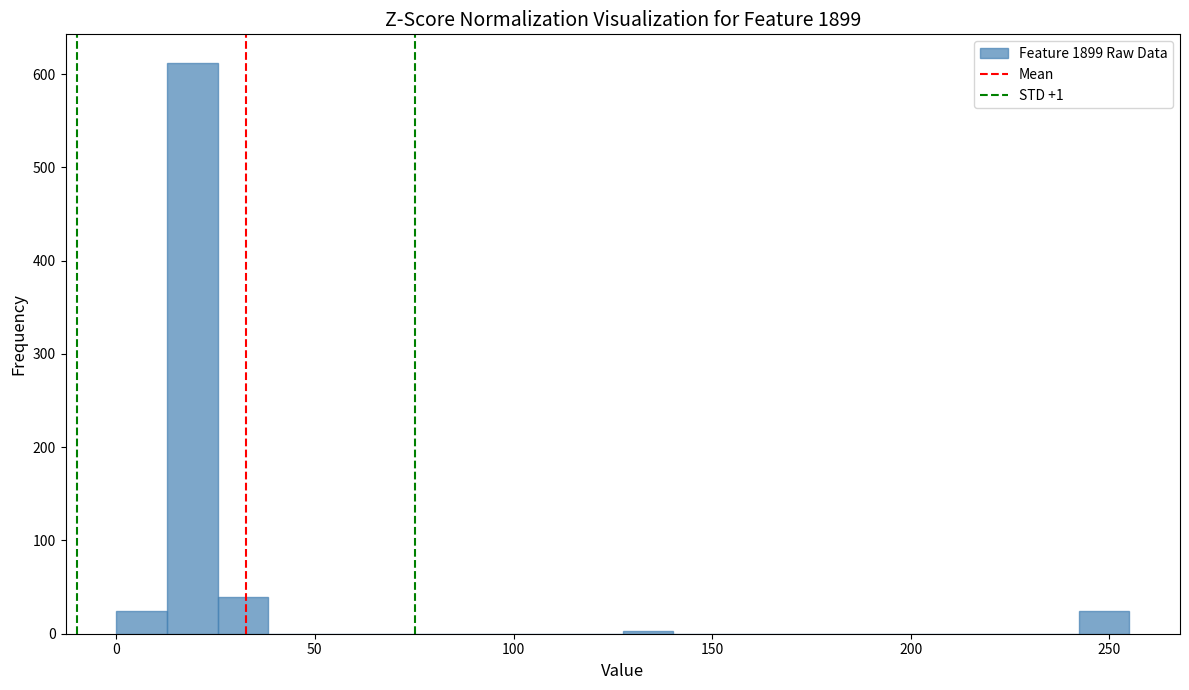

Around what value on the x-axis is the tallest bar? Give the approximate position of its centre, as read against the axis.

20